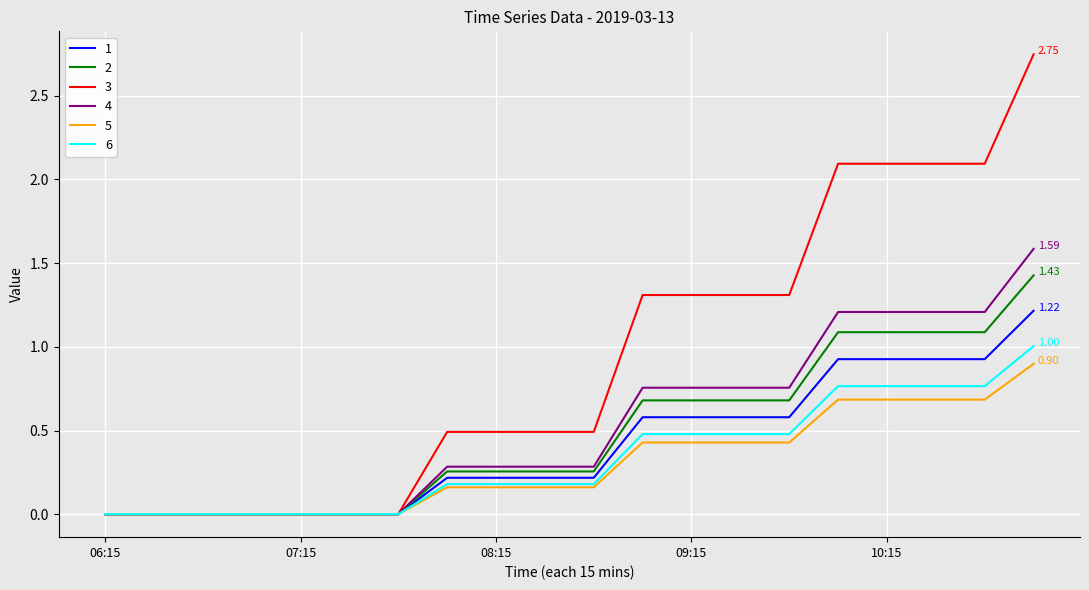

Which series has the largest total across all categories?

3